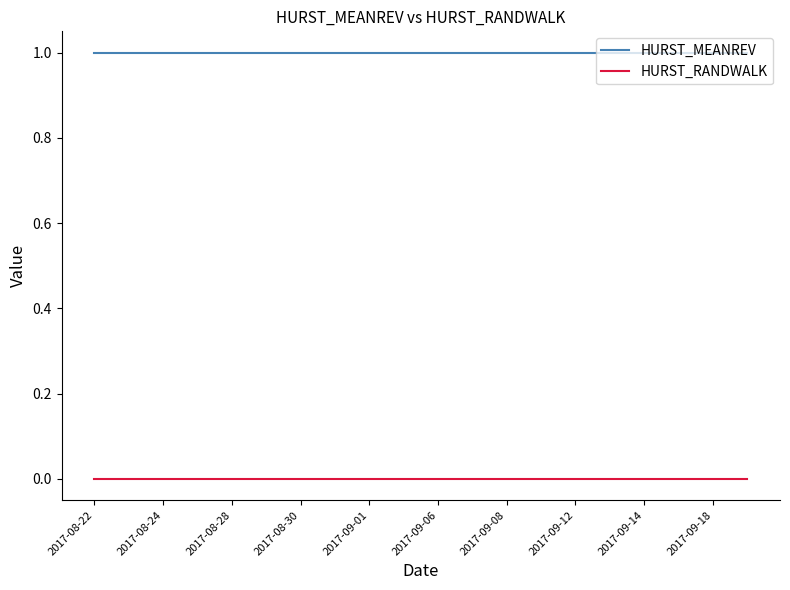

What is the minimum value for HURST_MEANREV?

1